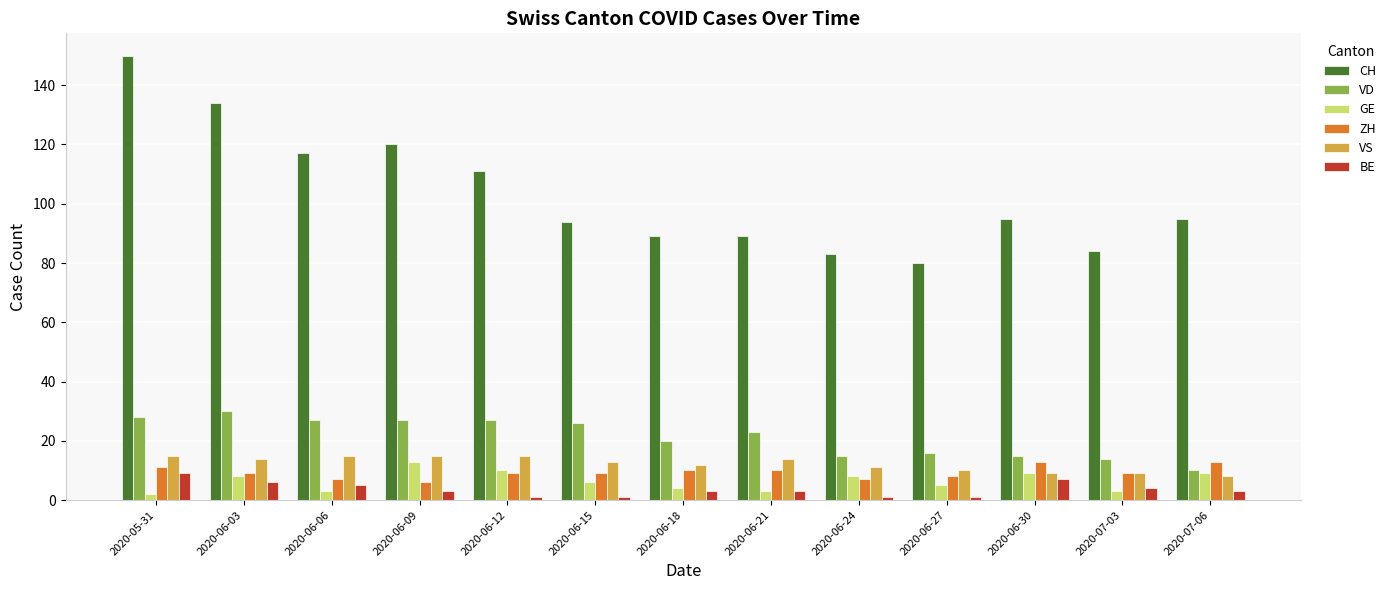

Between 2020-06-03 and 2020-06-27, which series saw the biggest shift?

CH